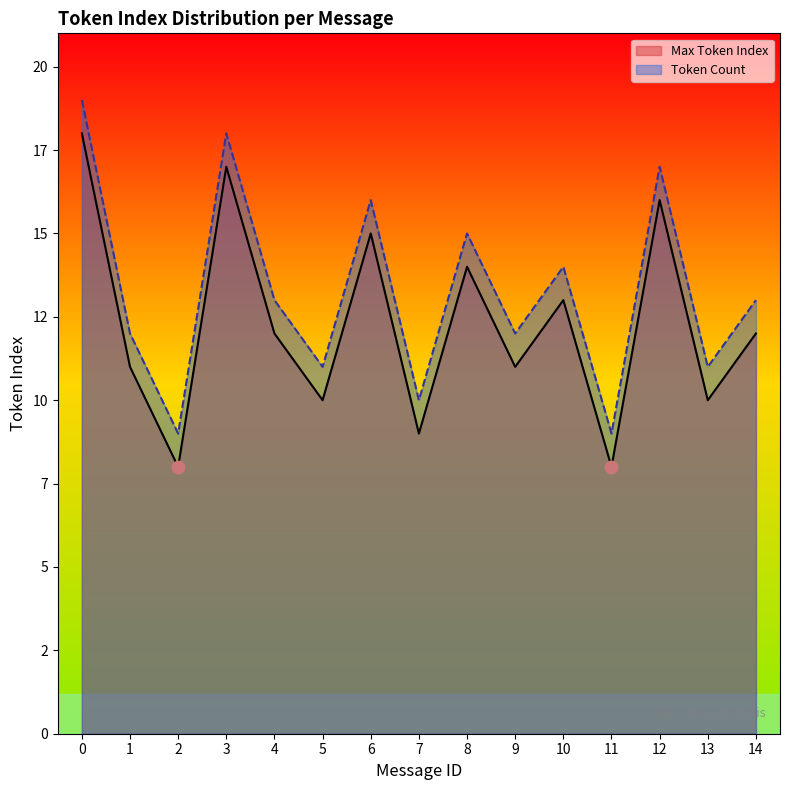

Which series reaches the minimum Y coordinate?

Max Token Index